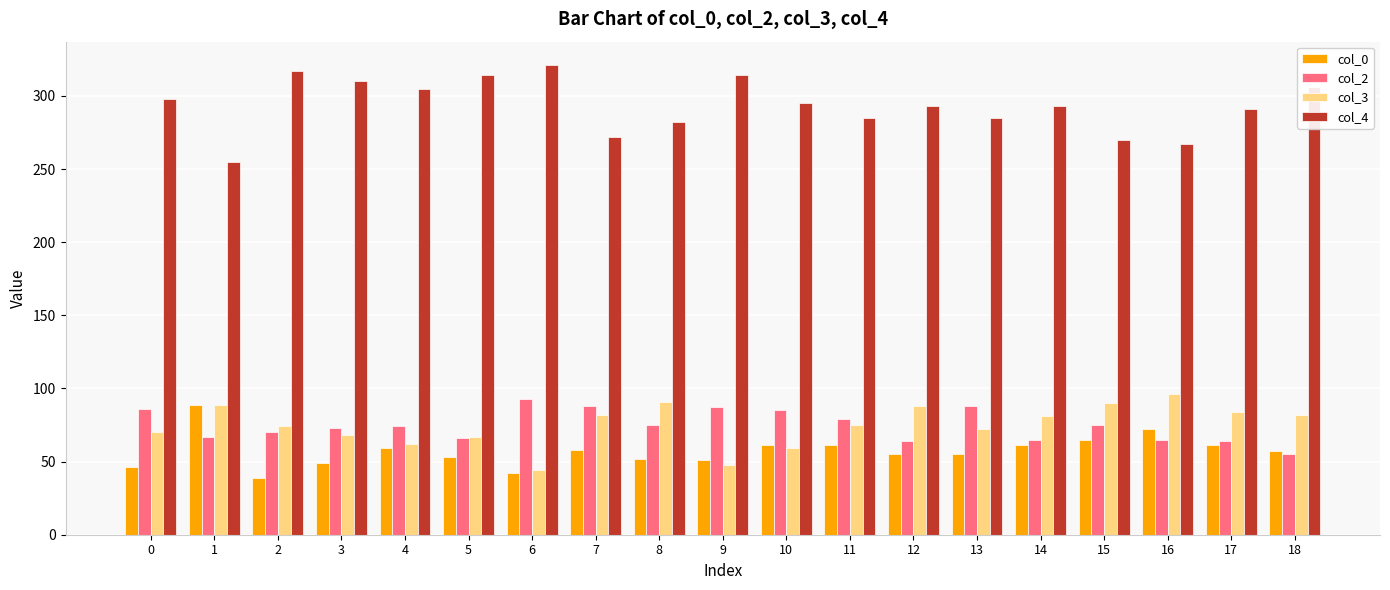

What is the spread (max minus min) of values at 10?

236